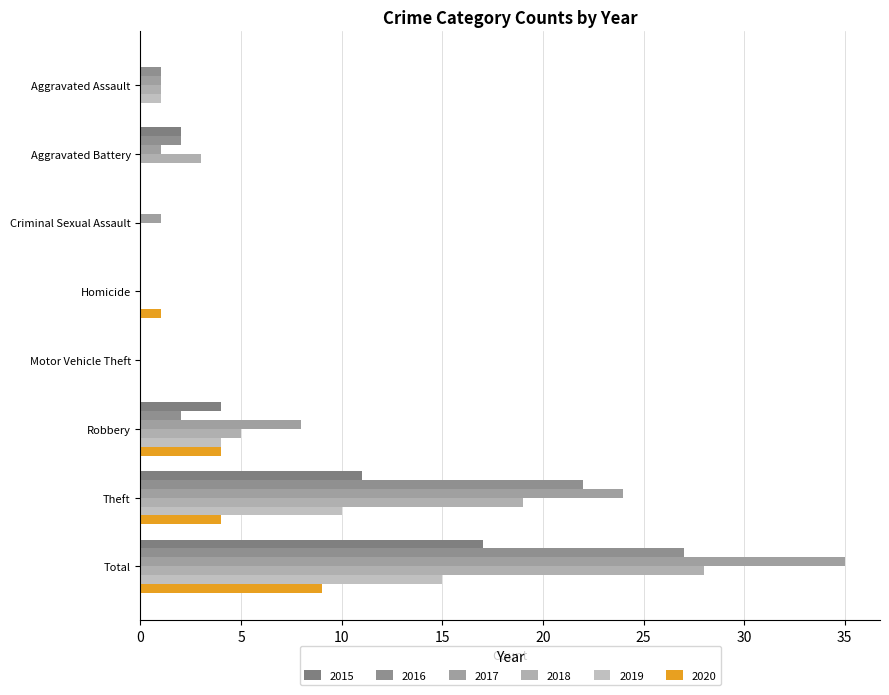

Reading right to left, list all the values displayed in this chart.

2015: 17	11	4	0	0	0	2	0
2016: 27	22	2	0	0	0	2	1
2017: 35	24	8	0	0	1	1	1
2018: 28	19	5	0	0	0	3	1
2019: 15	10	4	0	0	0	0	1
2020: 9	4	4	0	1	0	0	0